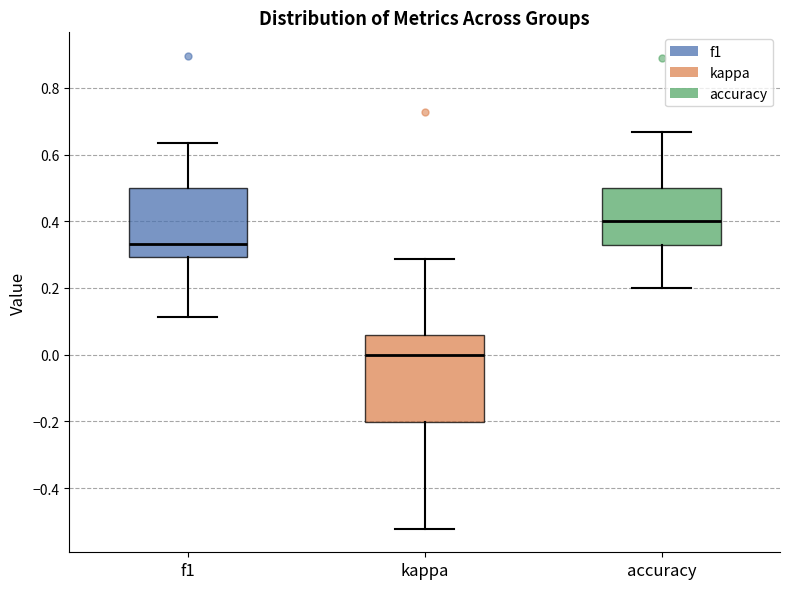

Where is the lower edge of the box for f1 on the y-axis? The values are not printed on the chart, so give them approximately, as read against the axis.

0.30